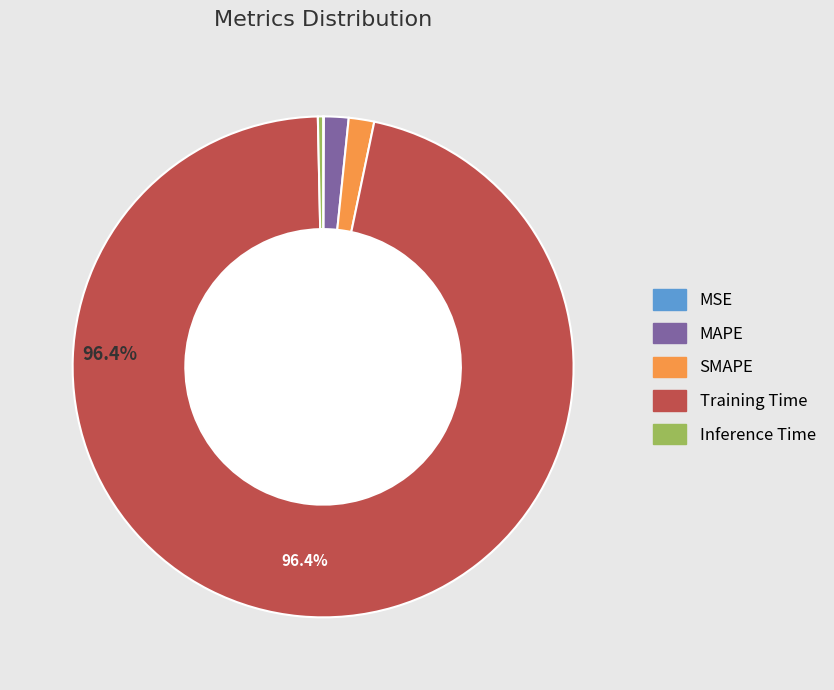

Which slice is the largest?

Training Time